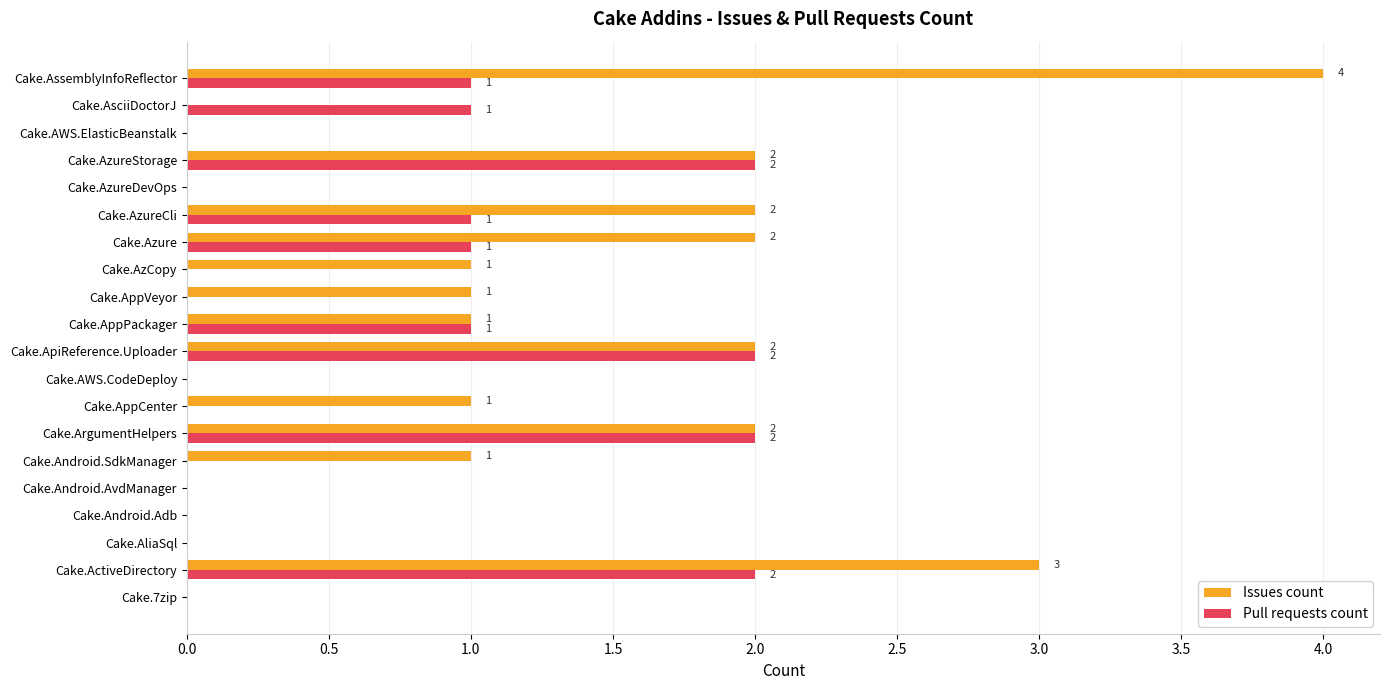

Is it true that Issues count equals 4 at Cake.ActiveDirectory?

False